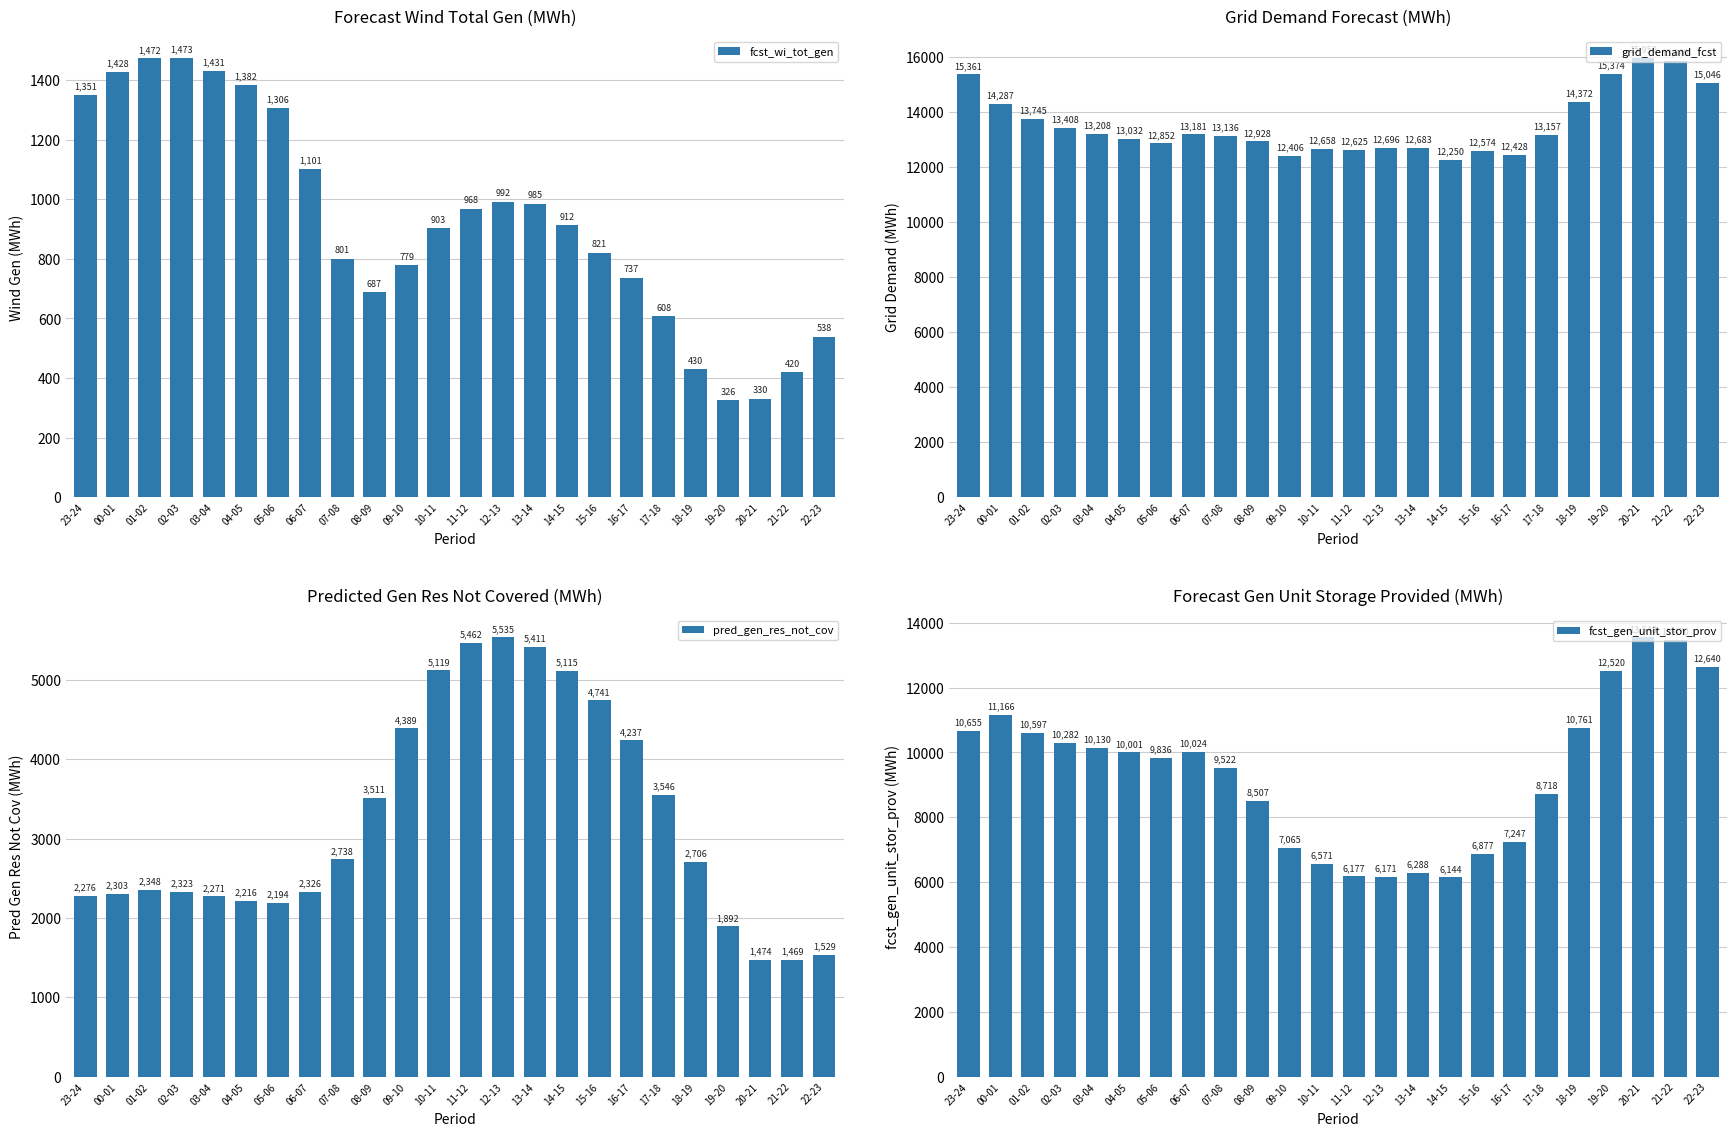

Rank the categories by fcst_gen_unit_stor_prov value from highest to lowest.

20-21, 21-22, 22-23, 19-20, 00-01, 18-19, 23-24, 01-02, 02-03, 03-04, 06-07, 04-05, 05-06, 07-08, 17-18, 08-09, 16-17, 09-10, 15-16, 10-11, 13-14, 11-12, 12-13, 14-15